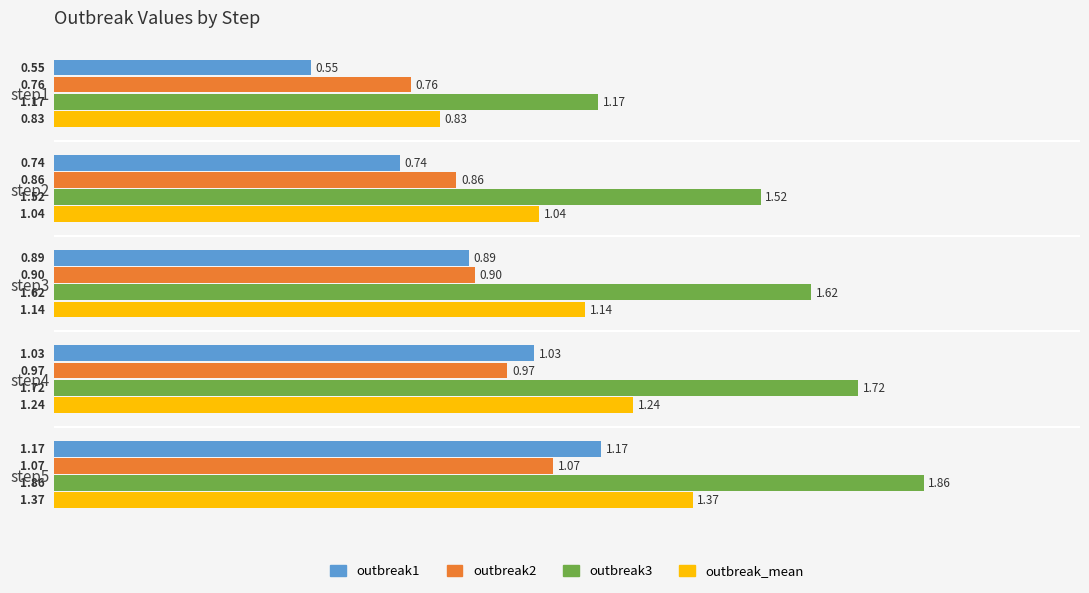

What is the total value across all series at step1?

3.3